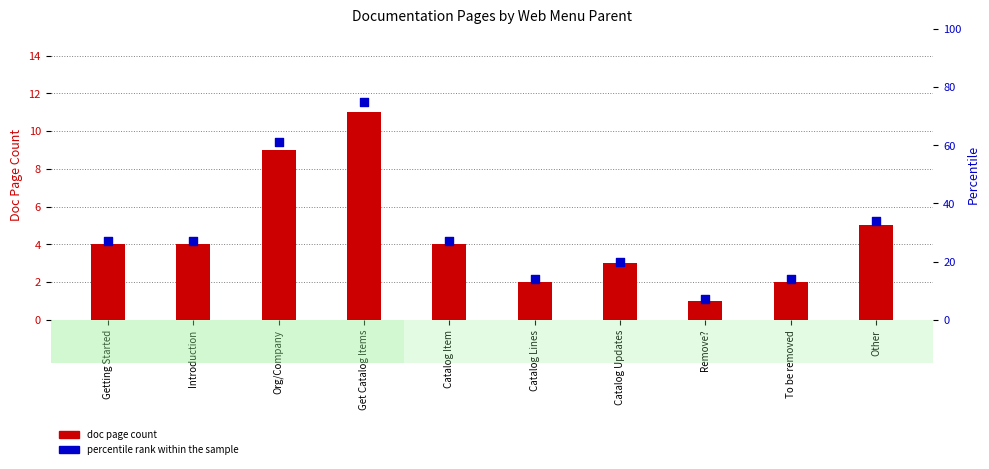

Is the value of percentile rank within the sample at Getting Started greater than the value of doc page count at Catalog Updates?

Yes